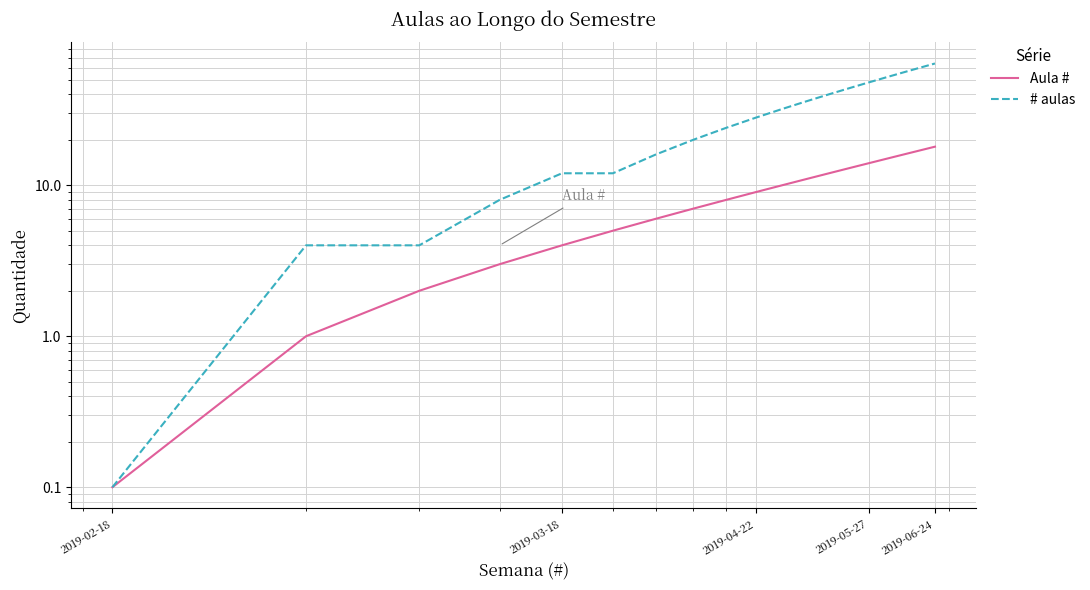

How many lines are shown in the chart?

2